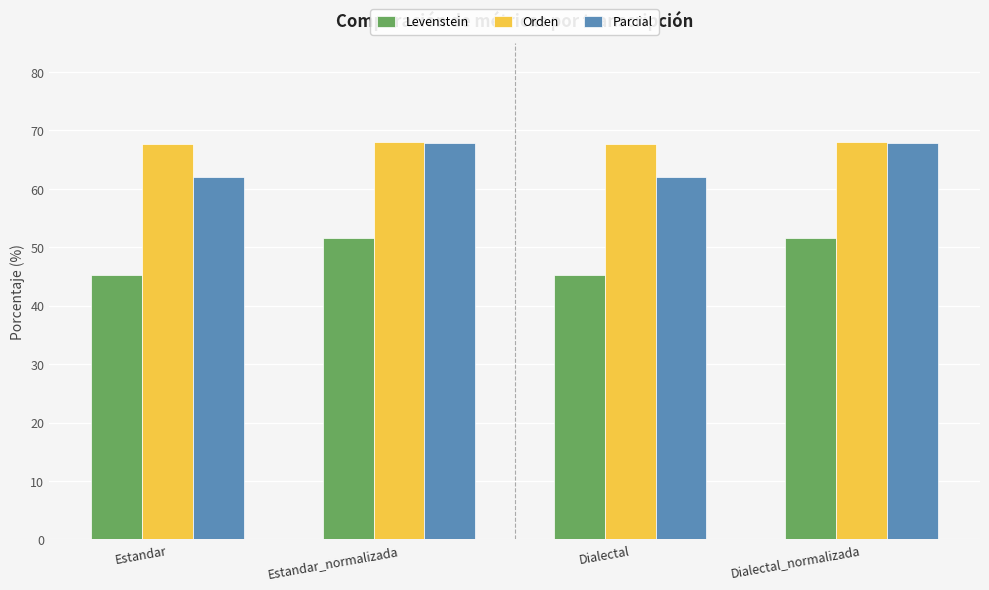

What is the total value across all series at Dialectal_normalizada?

187.5